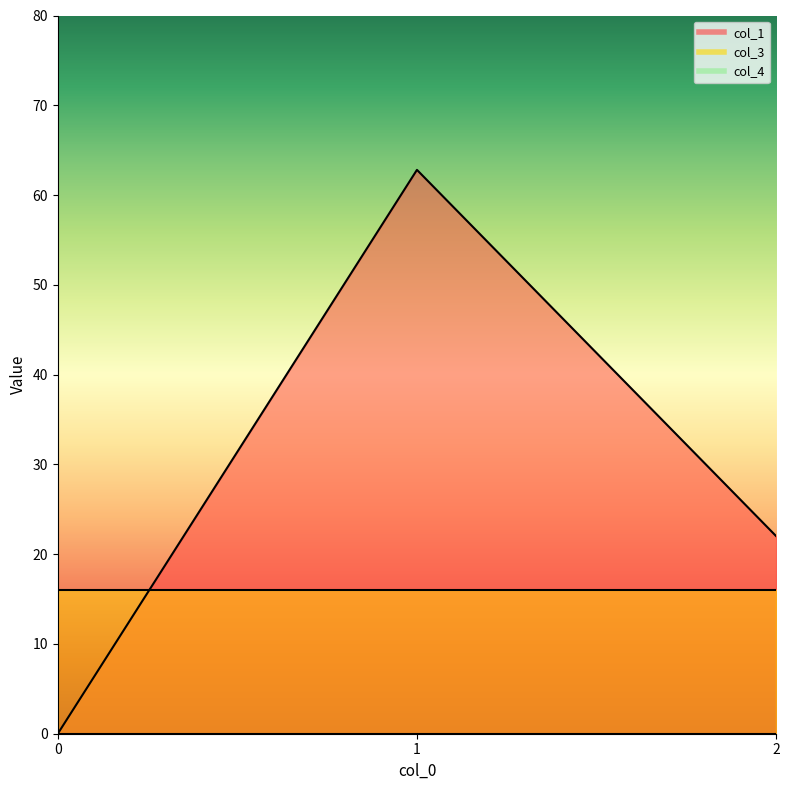

What is the average value of the col_3 series?

16.0